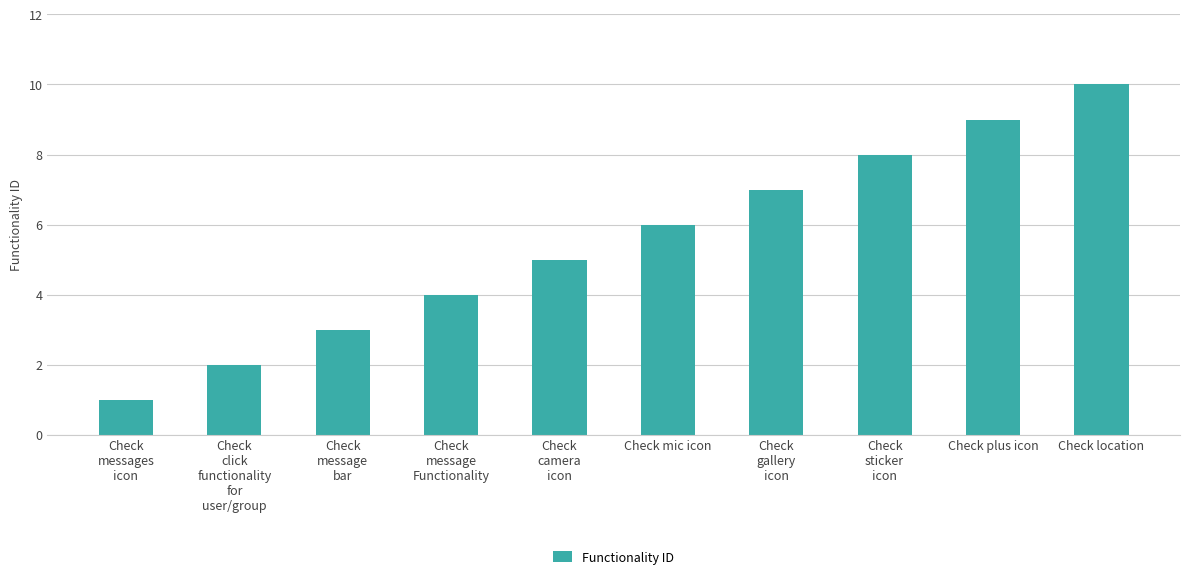

Count the values in the range 3 to 8.

6